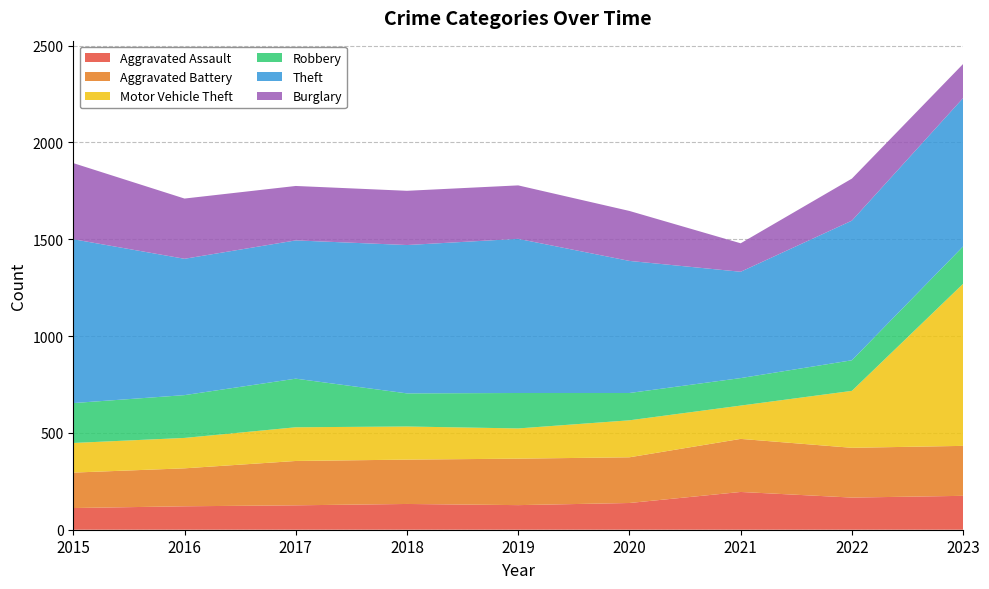

Reading right to left, extract all data points from this chart.

Aggravated Assault: 2023=175	2022=166	2021=195	2020=138	2019=127	2018=133	2017=126	2016=121	2015=112
Aggravated Battery: 2023=258	2022=257	2021=274	2020=236	2019=240	2018=229	2017=229	2016=196	2015=183
Motor Vehicle Theft: 2023=837	2022=294	2021=172	2020=191	2019=156	2018=171	2017=174	2016=157	2015=153
Robbery: 2023=193	2022=158	2021=142	2020=141	2019=183	2018=171	2017=251	2016=221	2015=206
Theft: 2023=766	2022=721	2021=549	2020=682	2019=796	2018=766	2017=714	2016=704	2015=846
Burglary: 2023=176	2022=217	2021=147	2020=258	2019=276	2018=280	2017=281	2016=311	2015=393